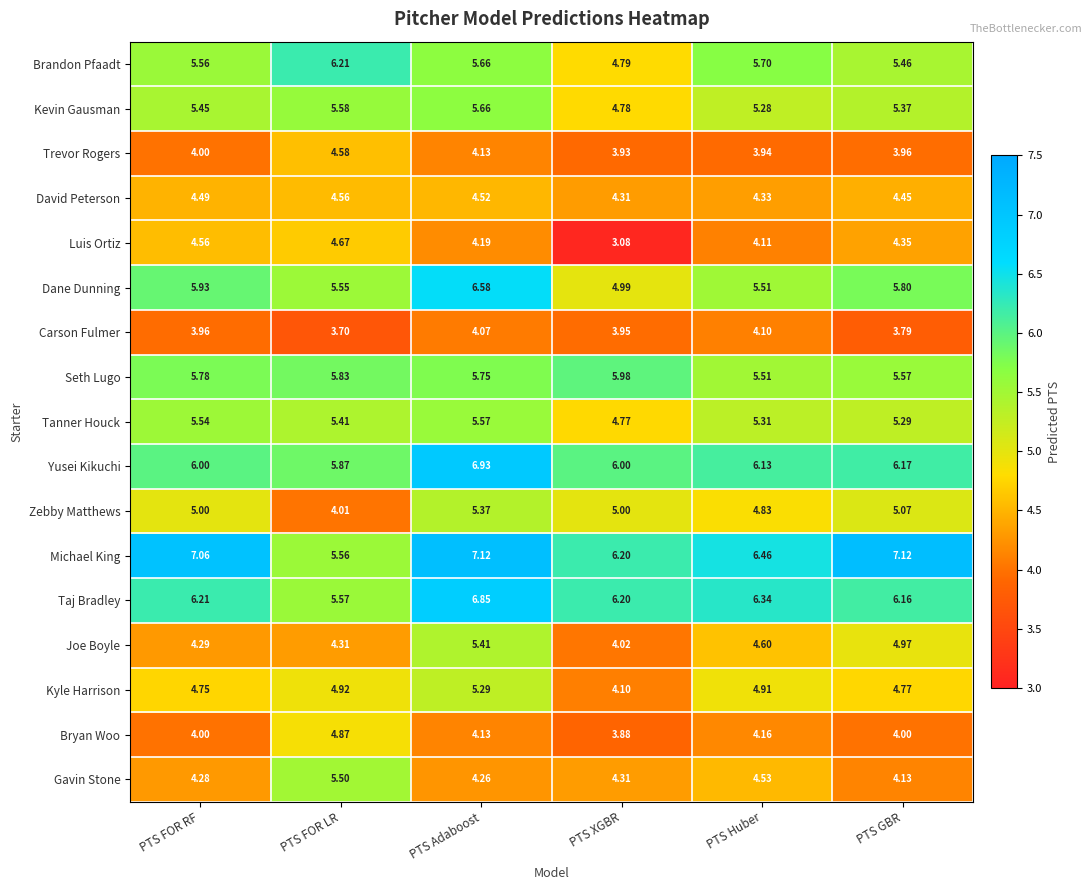

Which series changed the most between PTS FOR LR and PTS Adaboost?

Michael King